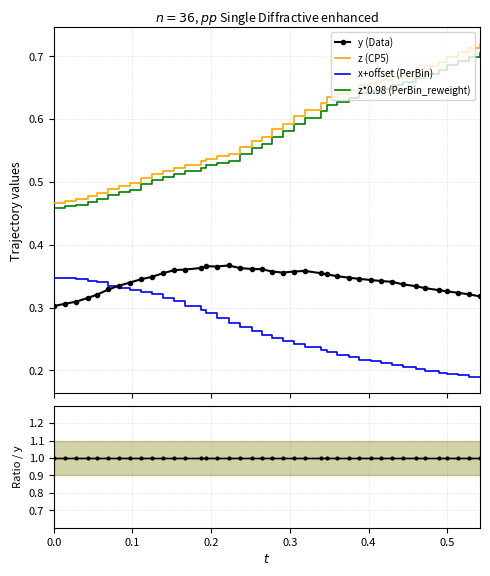

True or false: x+offset (PerBin) and z*0.98 (PerBin_reweight) intersect in this chart.

False